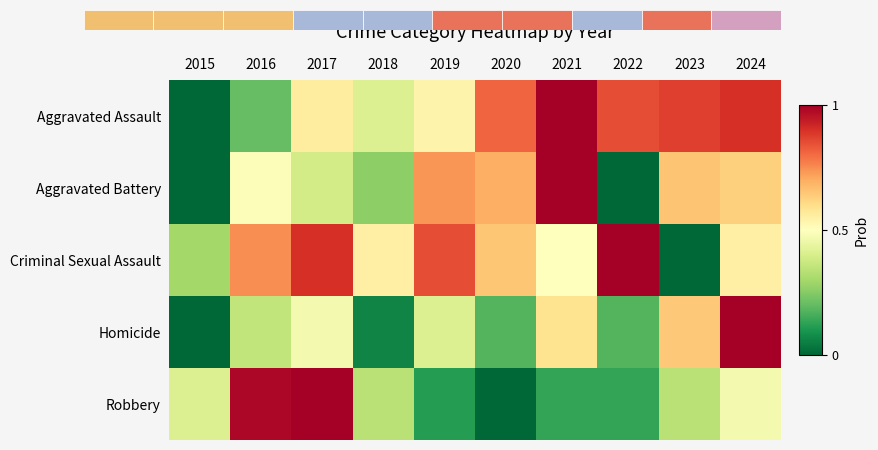

What is the difference between the Criminal Sexual Assault values at 2024 and 2023?

0.5